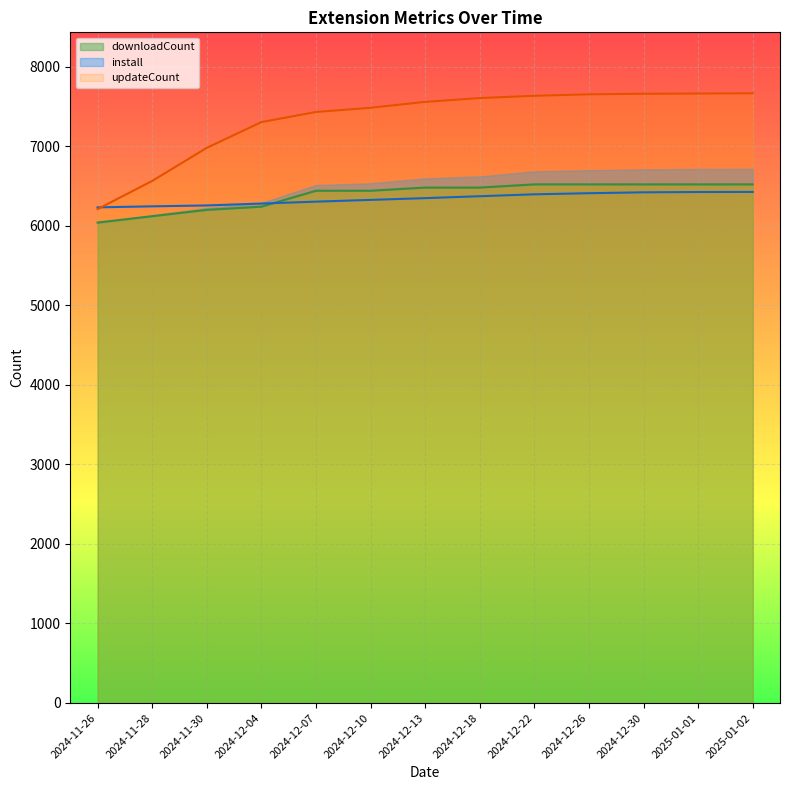

At which label is updateCount closest to 6937?

2024-11-30